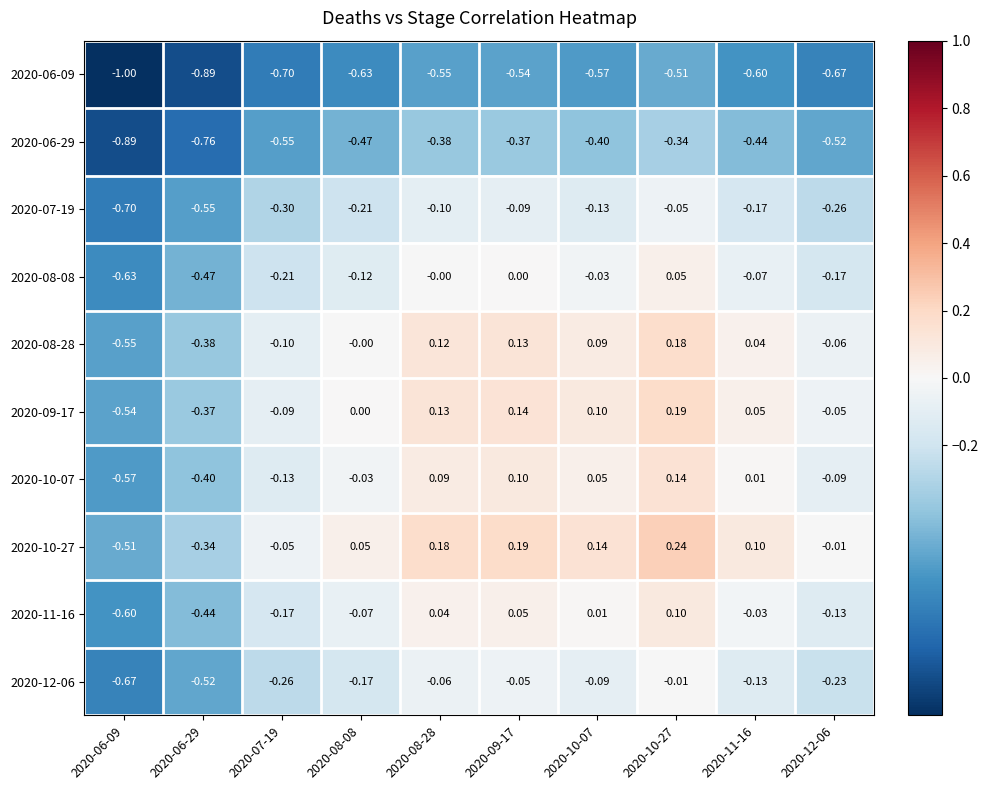

Is the value of 2020-08-28 at 2020-09-17 greater than the value of 2020-09-17 at 2020-12-06?

Yes